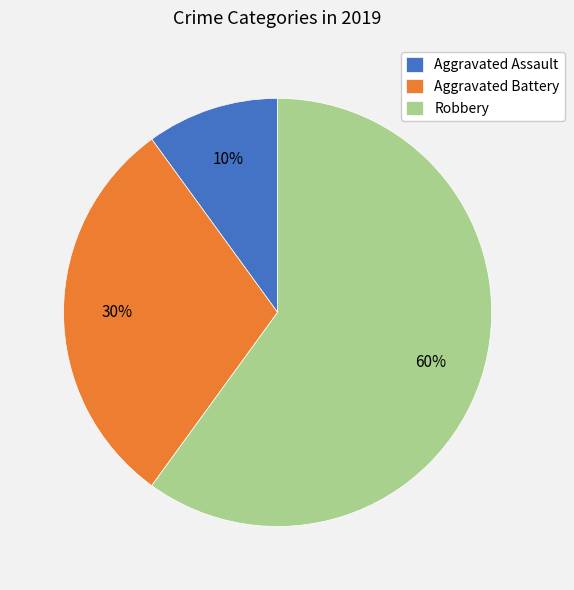

Approximately how many times larger is the value at Aggravated Assault compared to Robbery?

0.2